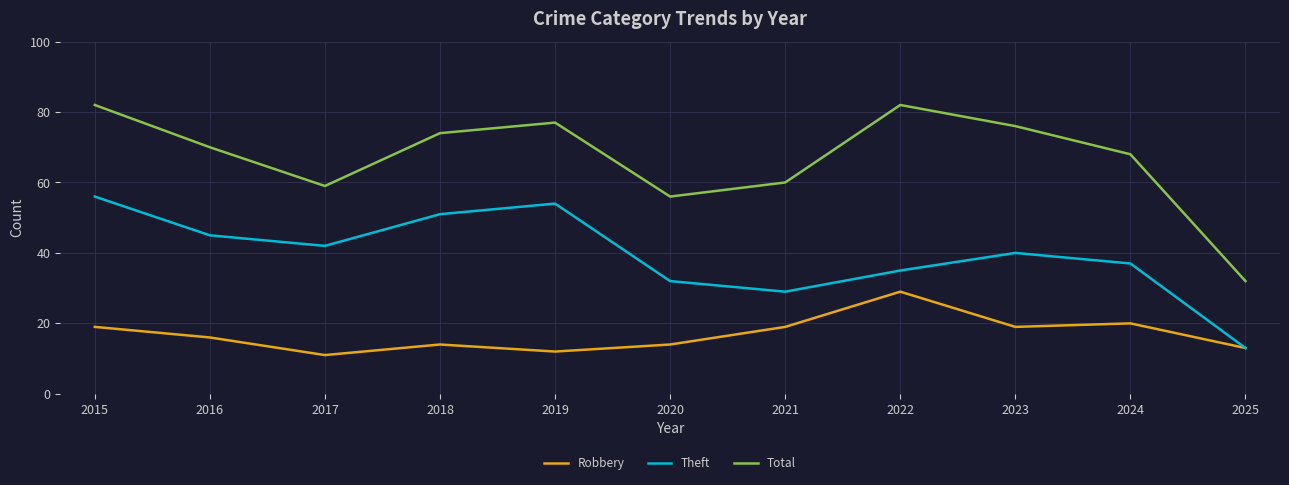

What is the average value of the Robbery series?

17